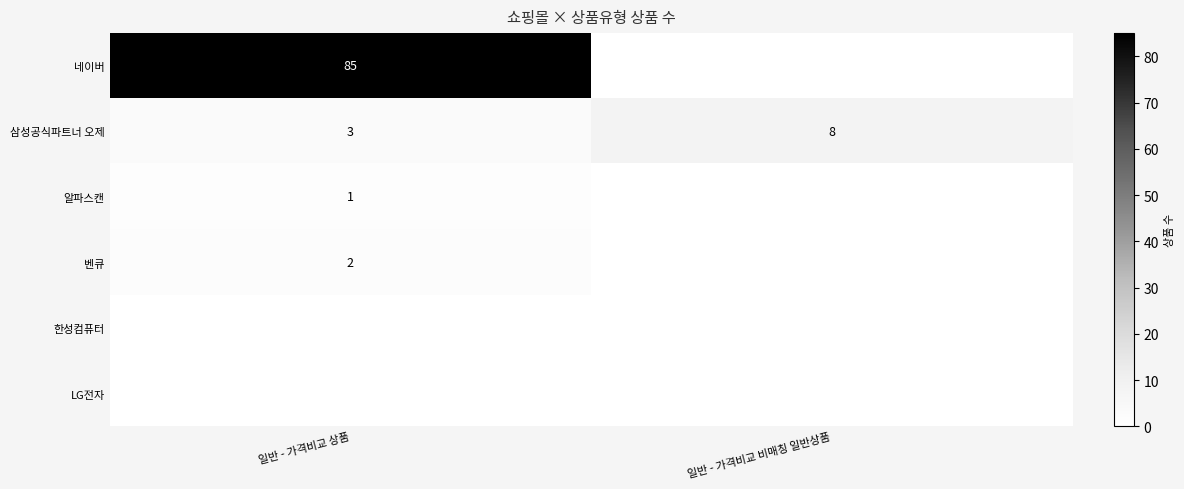

Which category has the lowest value across all series?

일반 - 가격비교 비매칭 일반상품